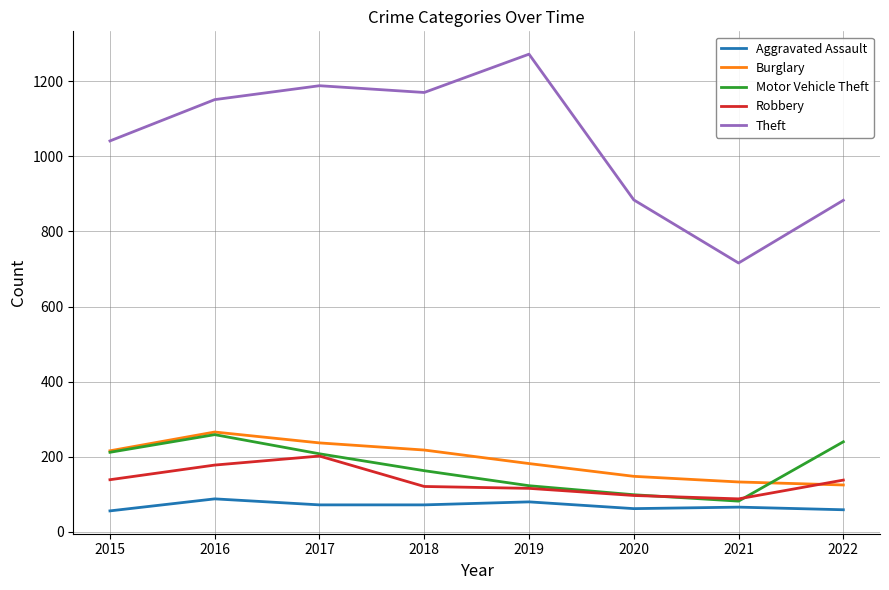

True or false: Aggravated Assault and Theft cross at least once.

False